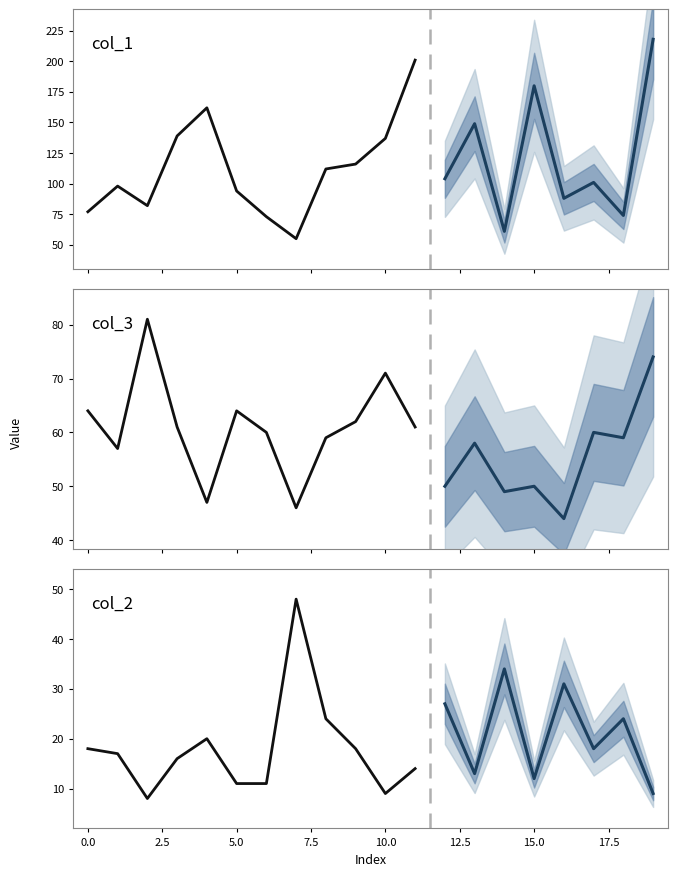

Is it true that col_1 equals 98 at 1?

True